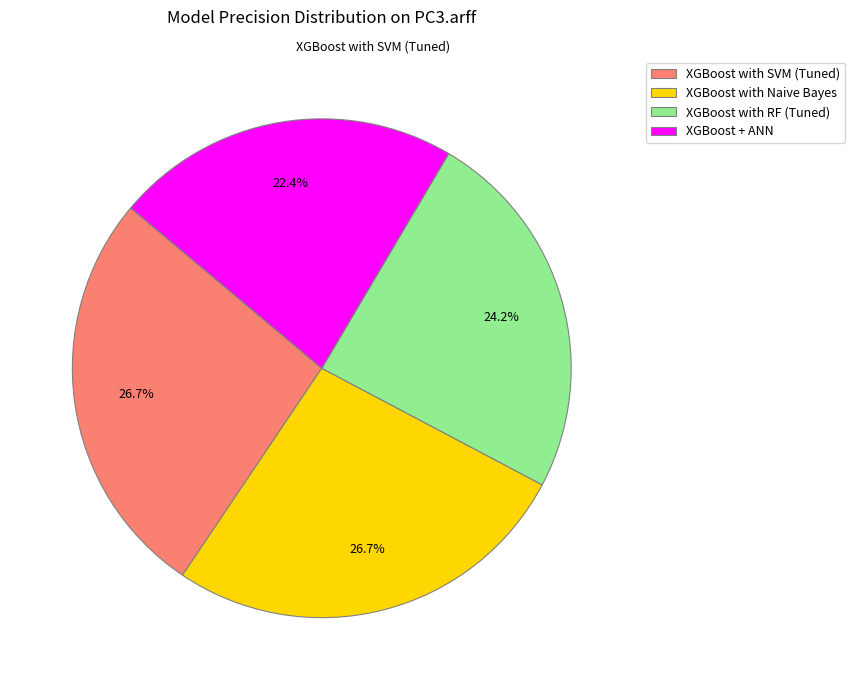

What percentage do XGBoost with Naive Bayes and XGBoost with RF (Tuned) together represent?

50.9%